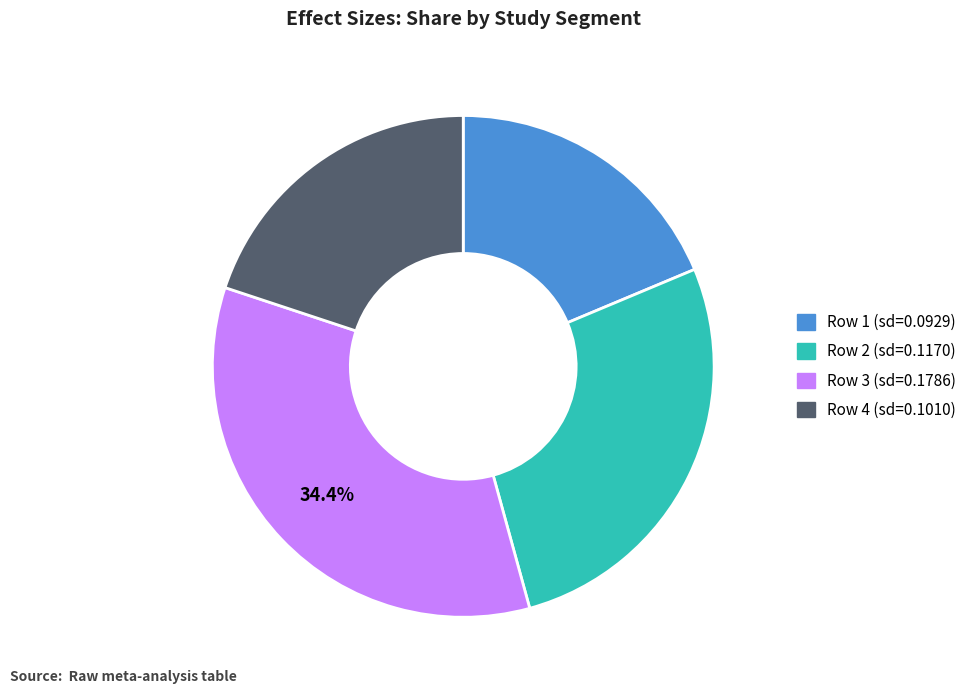

Is there any slice that represents more than half of the pie?

No